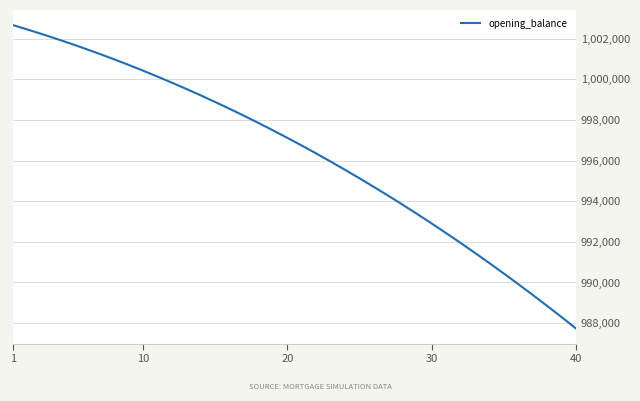

How many values are below 997121?

20